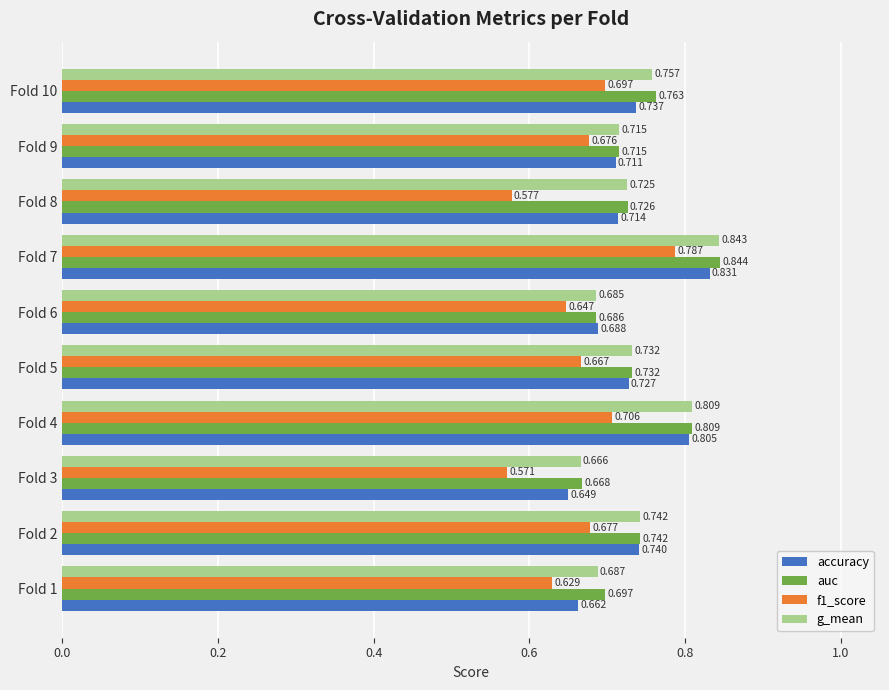

Rank the series by their maximum value, from highest to lowest.

auc, g_mean, accuracy, f1_score